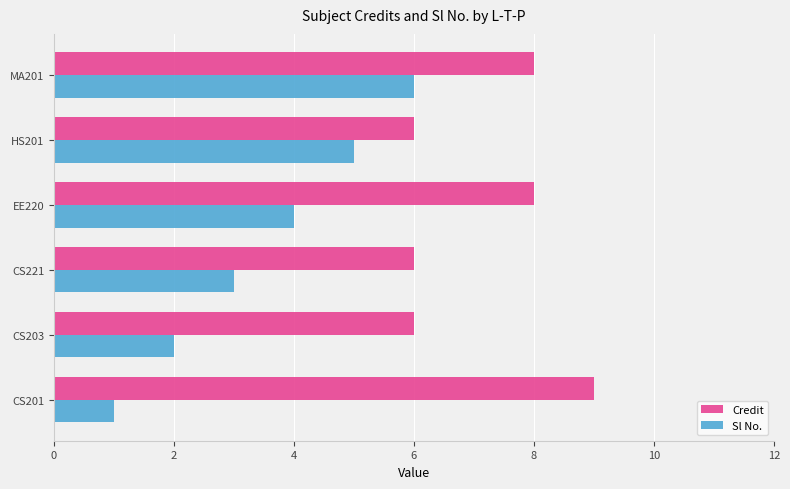

Which series changed the most between EE220 and HS201?

Credit